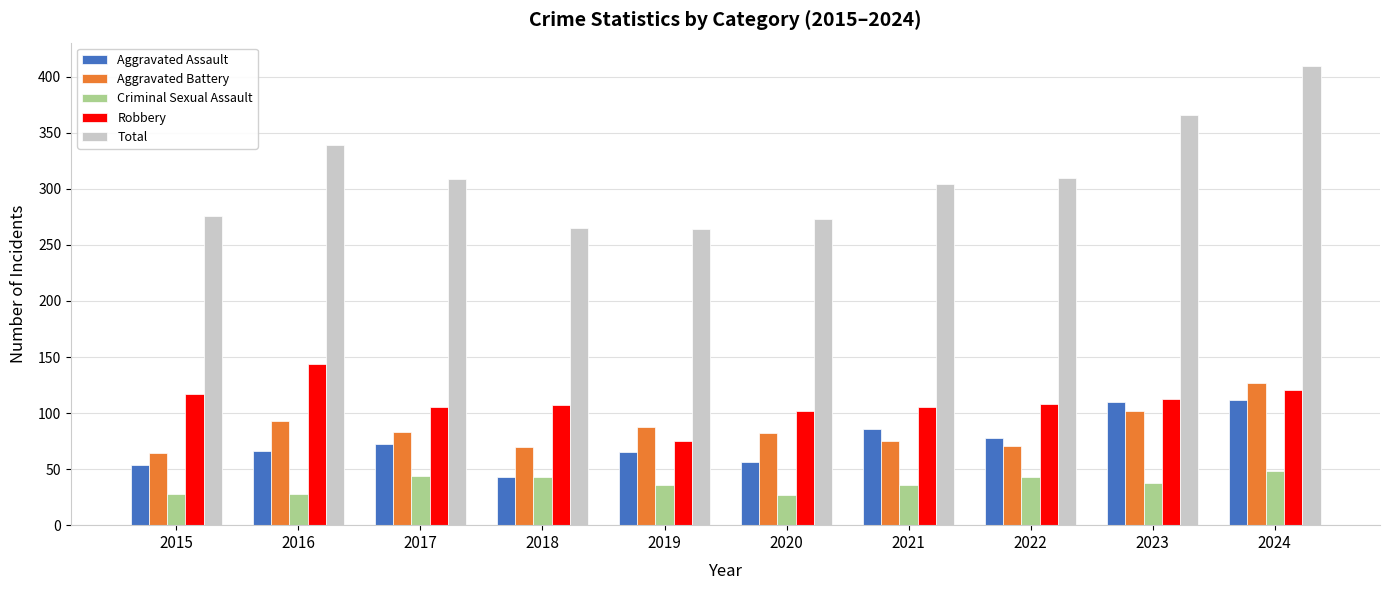

Is it true that Aggravated Assault equals 76 at 2020?

False